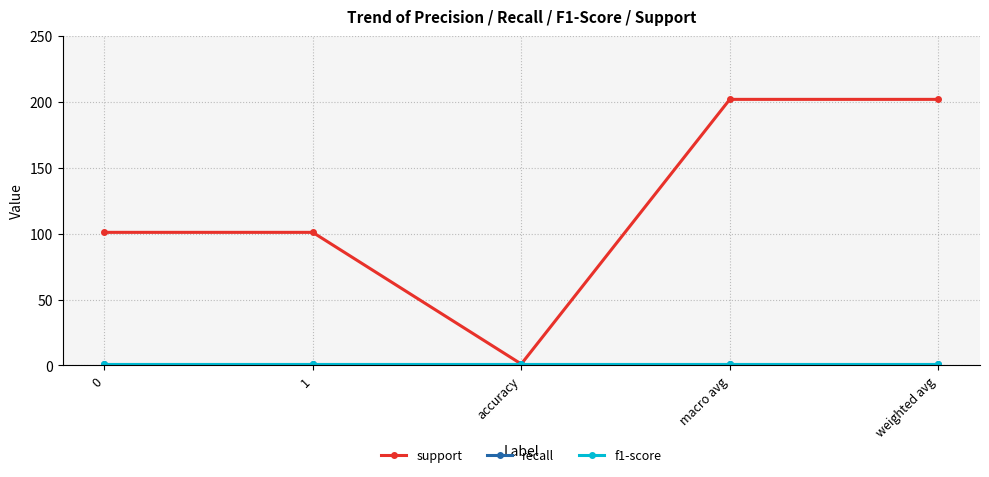

Is this an area chart (filled region under the line)?

No